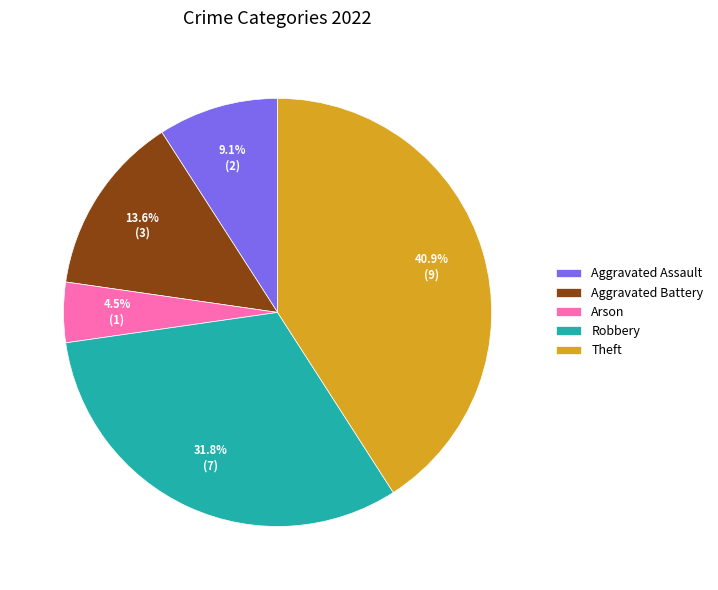

True or false: Theft accounts for 46% of the total.

False